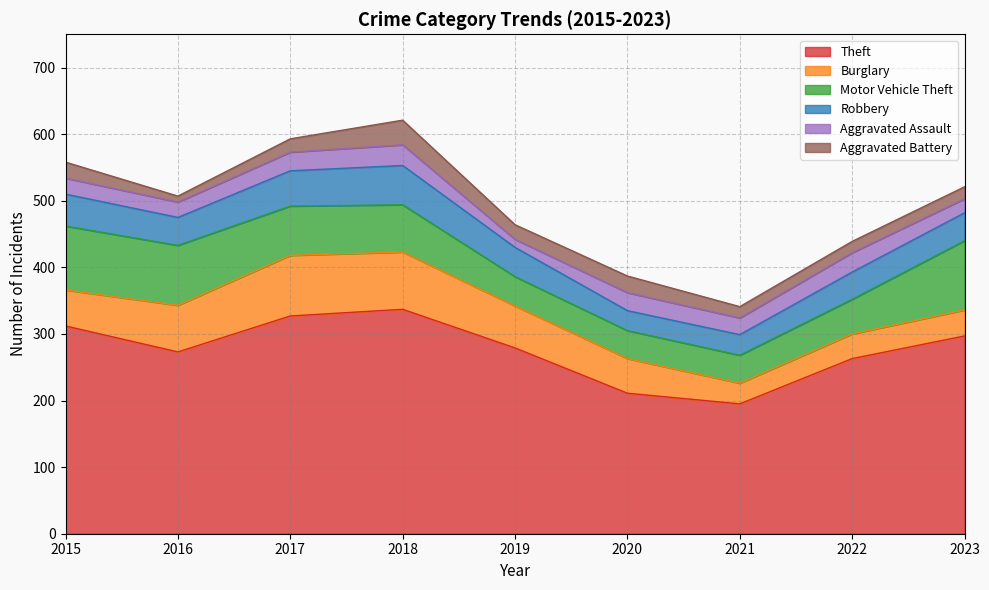

Rank the series by their maximum value, from lowest to highest.

Aggravated Assault, Aggravated Battery, Robbery, Burglary, Motor Vehicle Theft, Theft